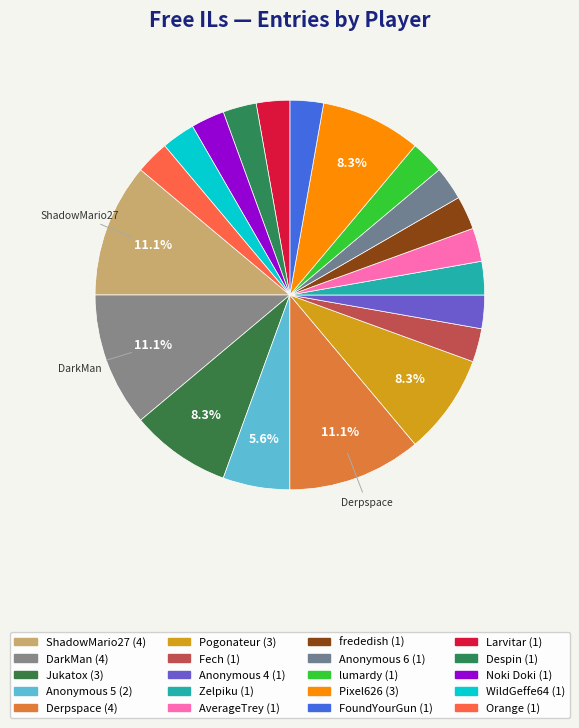

What percentage is the Zelpiku slice, to the nearest percent?

3%